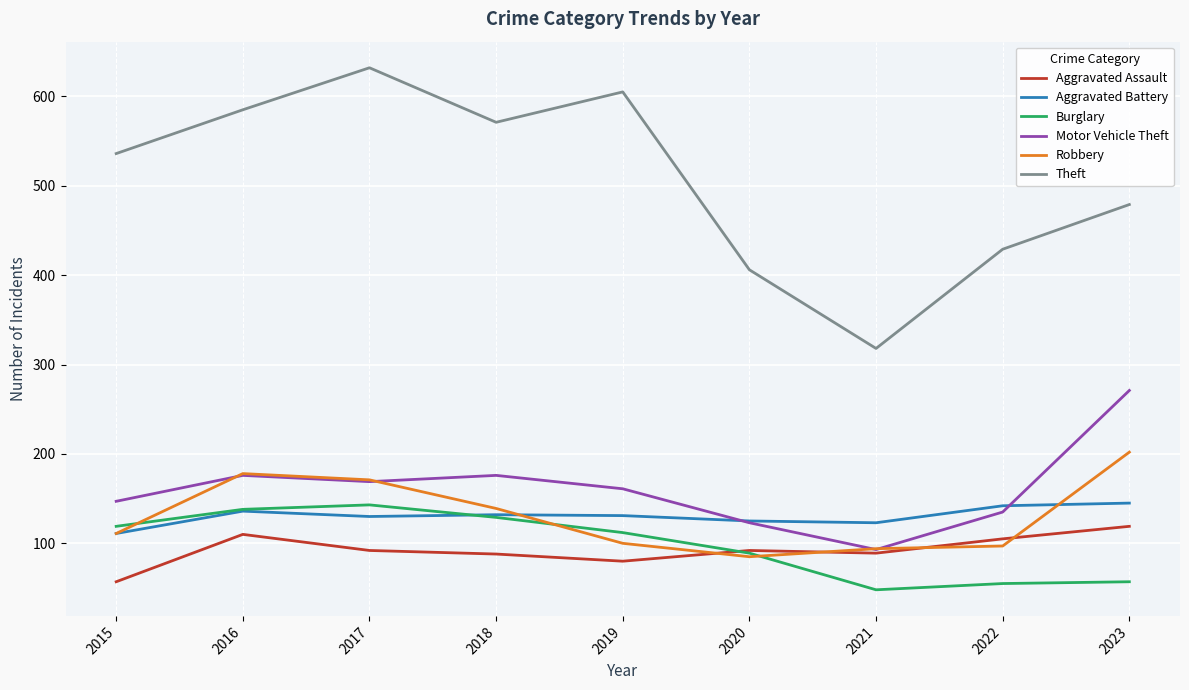

What are all the series names shown in the legend?

Aggravated Assault, Aggravated Battery, Burglary, Motor Vehicle Theft, Robbery, Theft